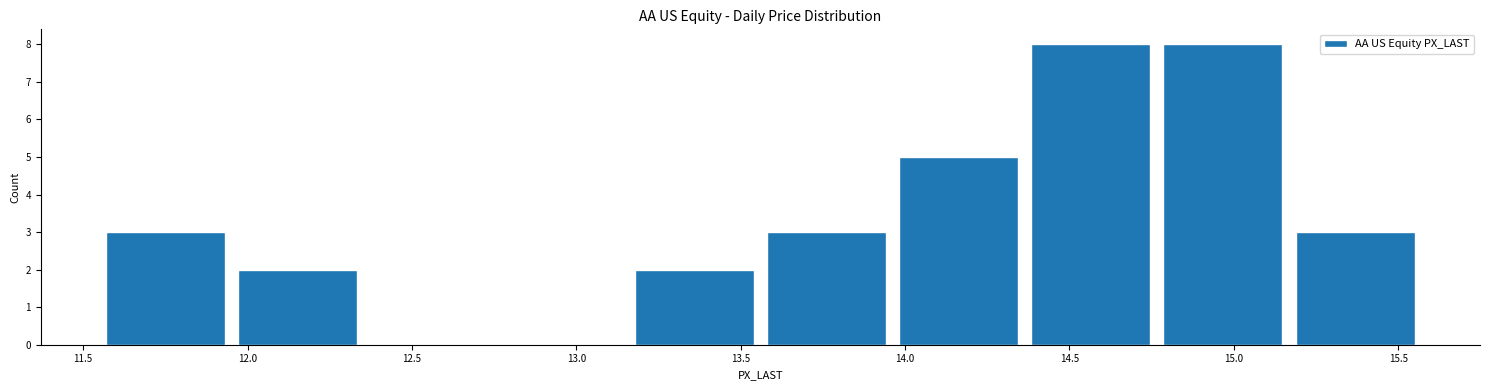

Reading left to right, transcribe this chart: for each bar, give the range it covers on the x-axis and its height. Neither the bar edges nor the heights are printed on the chart, so give them approximately, as read against the axes.

11.55 to 11.95: 3
11.95 to 12.35: 2
12.35 to 12.75: 0
12.75 to 13.15: 0
13.15 to 13.55: 2
13.55 to 13.95: 3
13.95 to 14.35: 5
14.35 to 14.75: 8
14.75 to 15.15: 8
15.15 to 15.55: 3